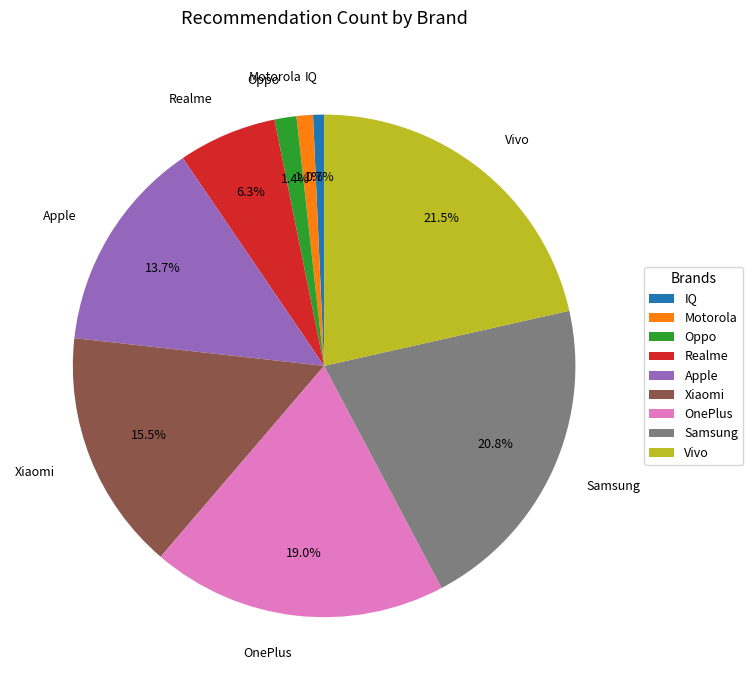

Is there a majority slice in this chart?

No